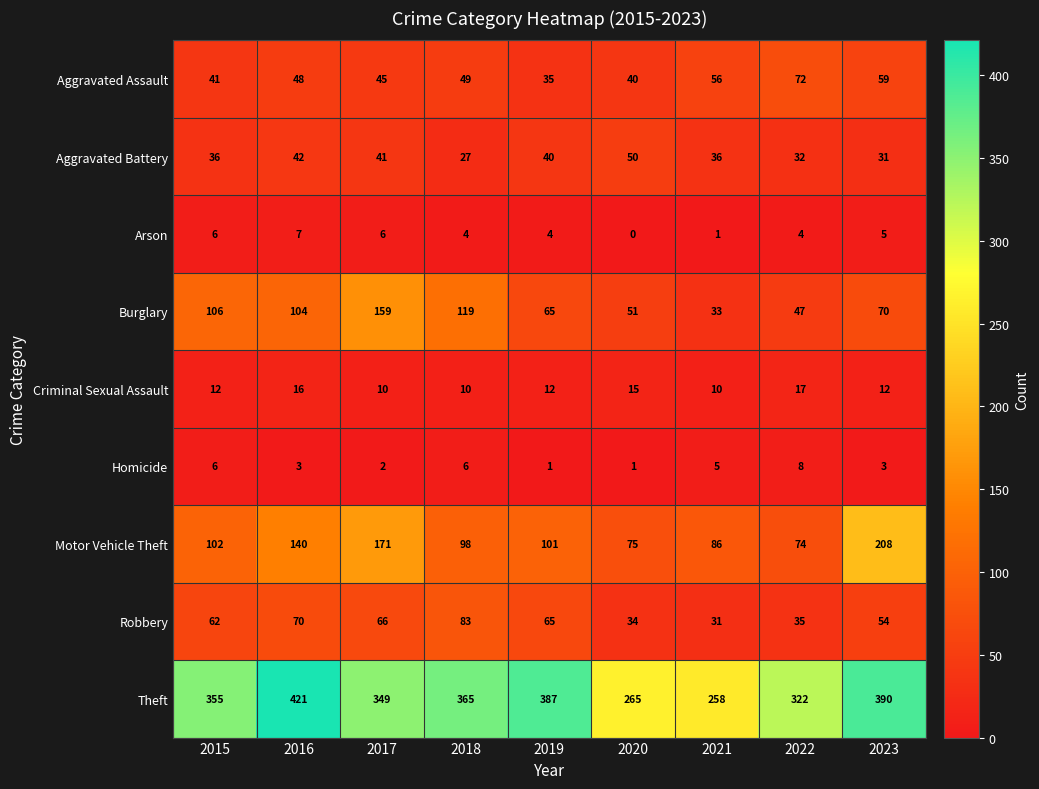

How many data points in Aggravated Assault are less than 48?

4